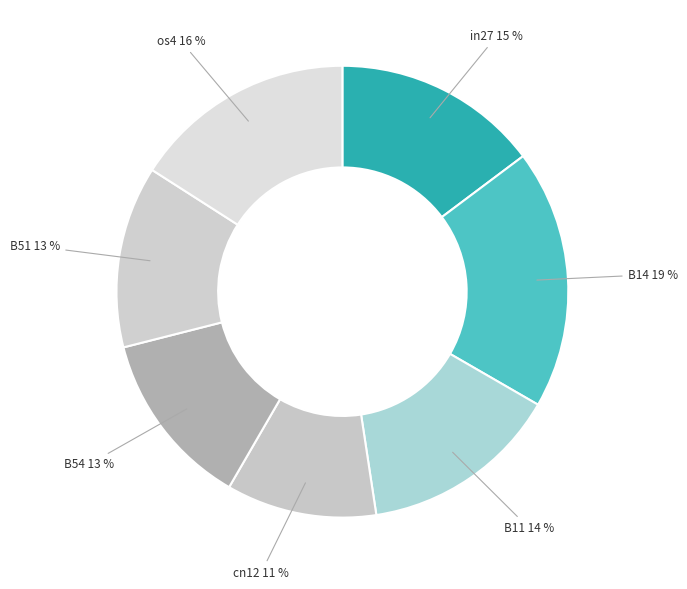

How many slices are in this pie chart?

7